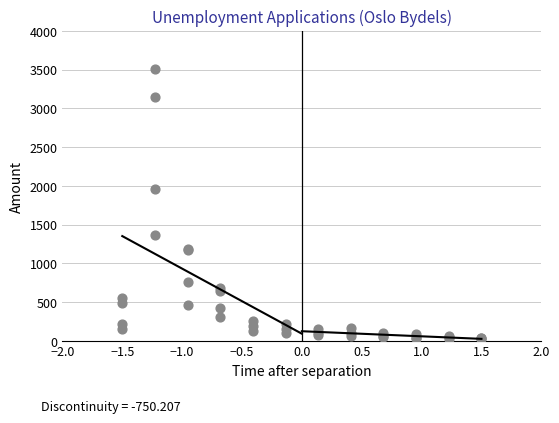

What Y value in the scatter plot is closest to 1762?

1953